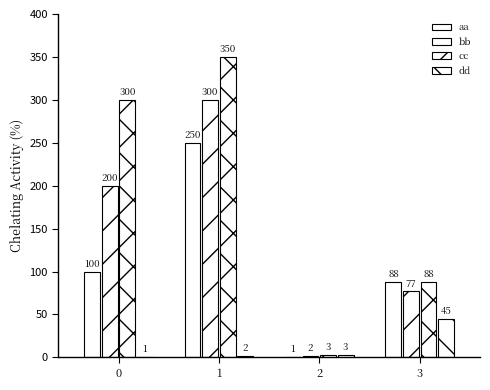

Is it true that cc equals 190 at 1?

False